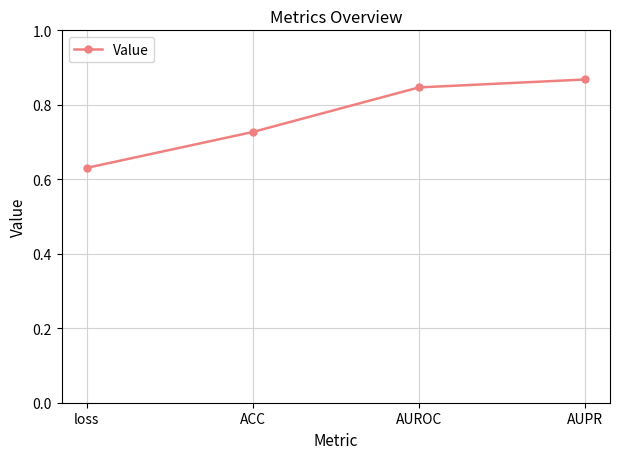

At which category does the chart reach its minimum across all series?

loss